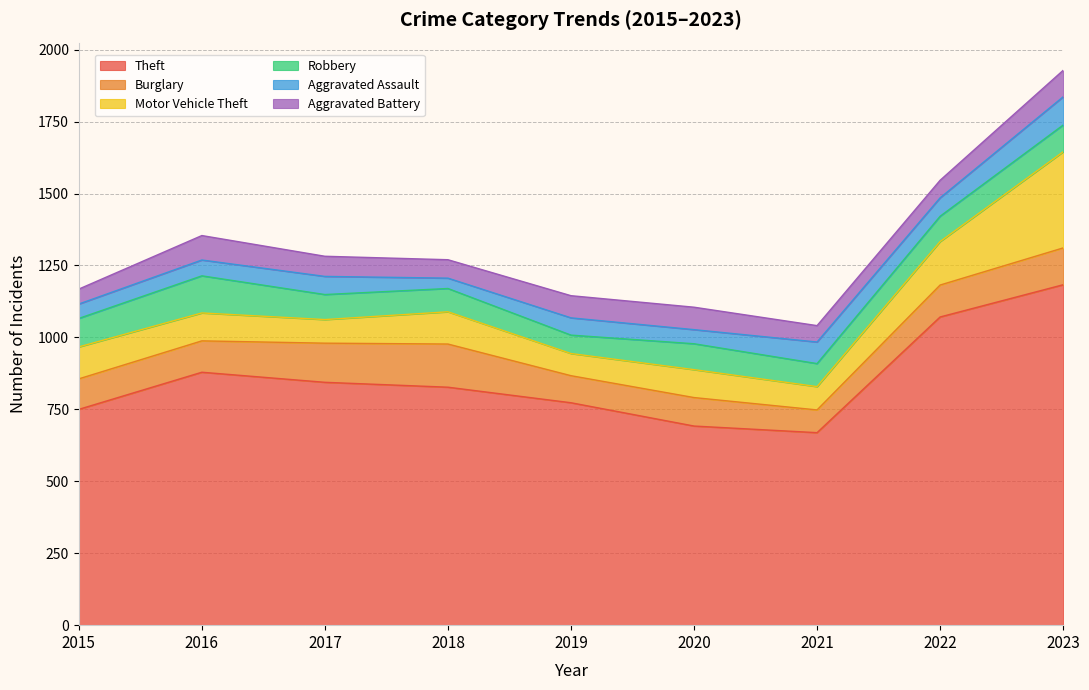

What is the difference between the highest and lowest values at 2018?

791